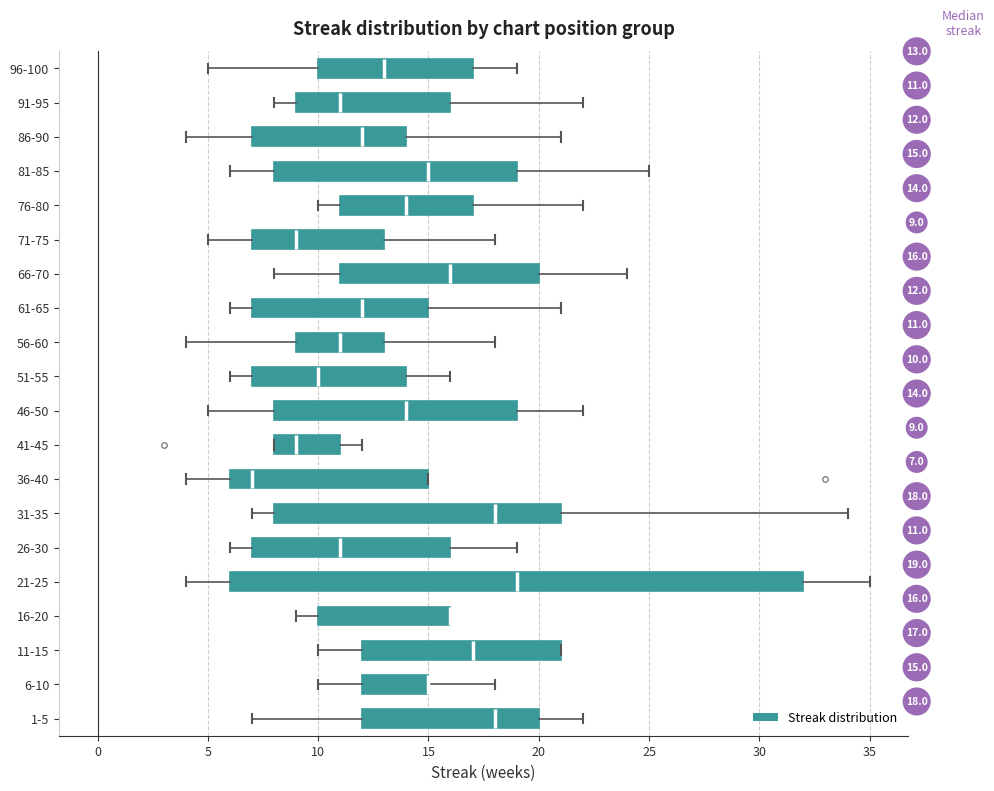

Comparing the boxes themselves (not the whiskers), which one is the widest?

21-25